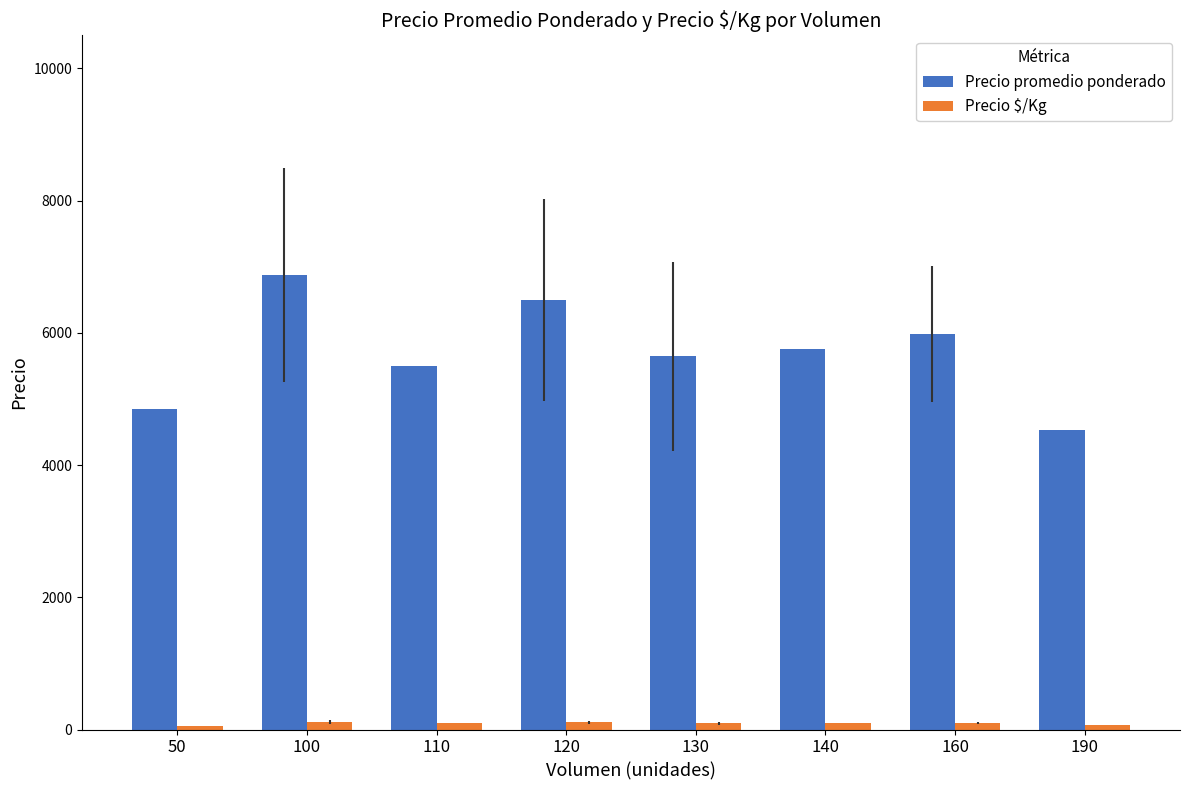

List the series in order of their overall mean, lowest first.

Precio $/Kg, Precio promedio ponderado